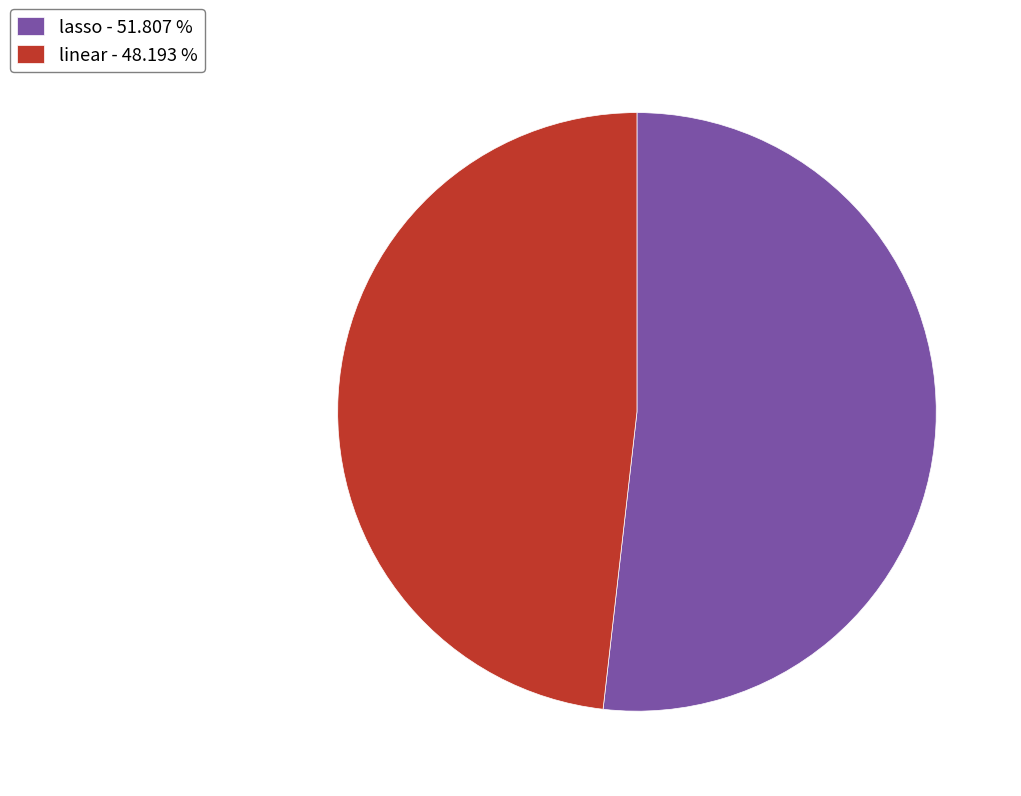

How many slices are in this pie chart?

2